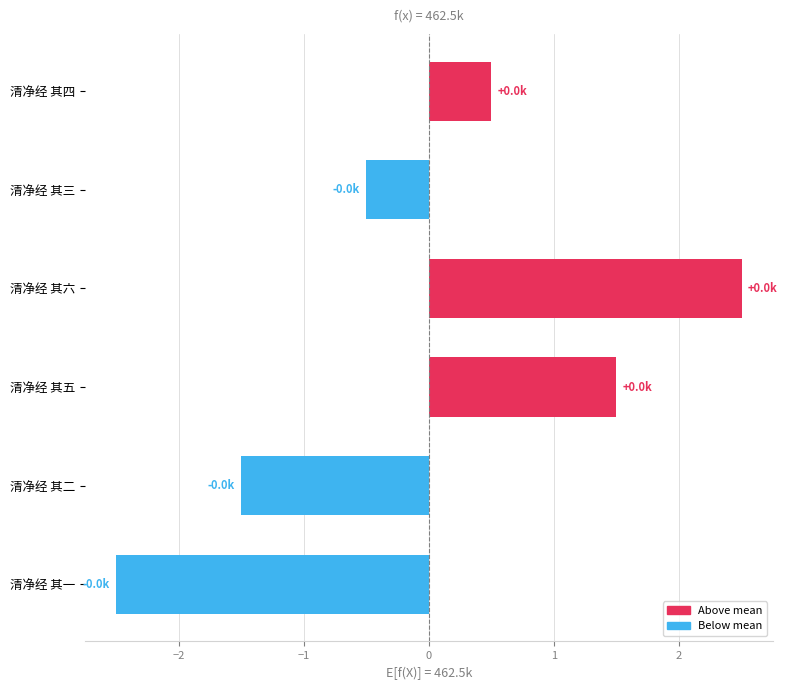

Count the values in the range -1 to 1.

2